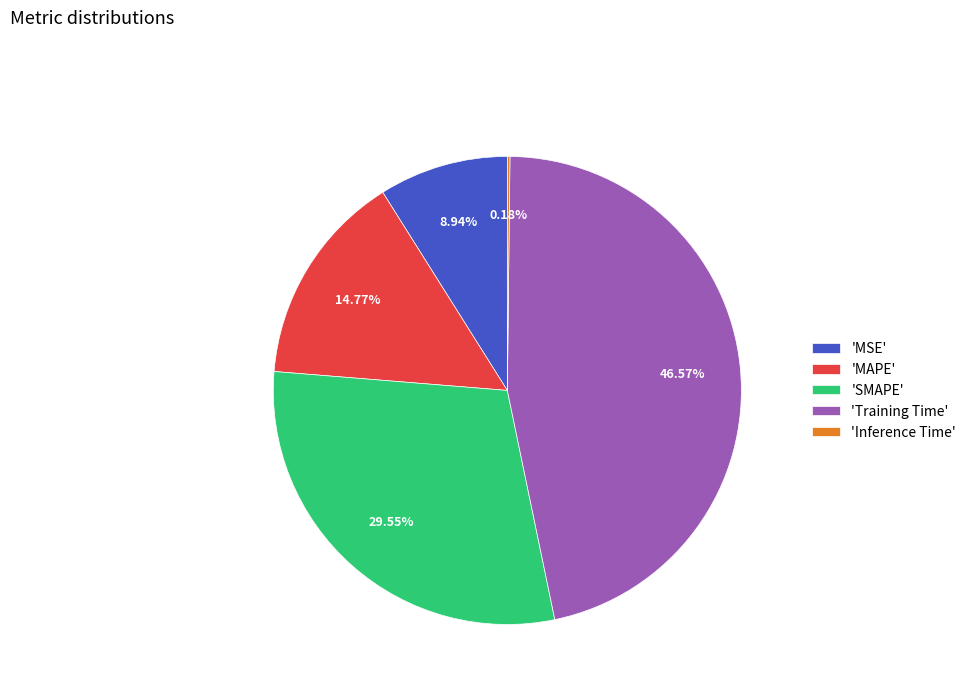

Does any single category account for the majority?

No